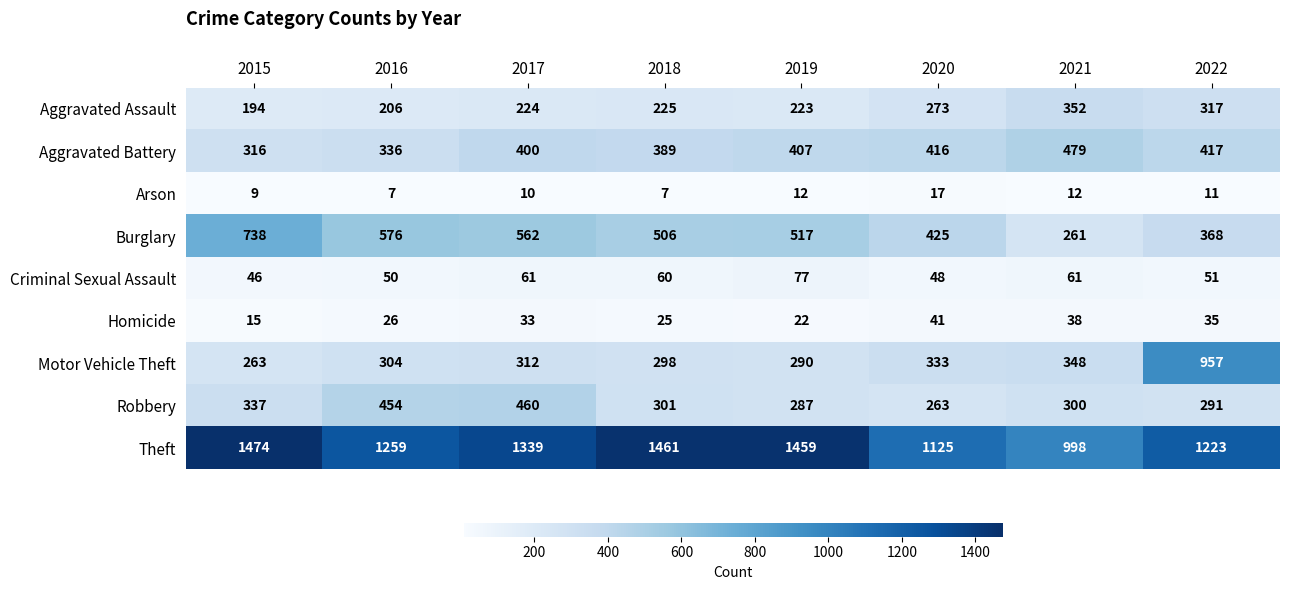

At how many categories does at least one series exceed 337?

8